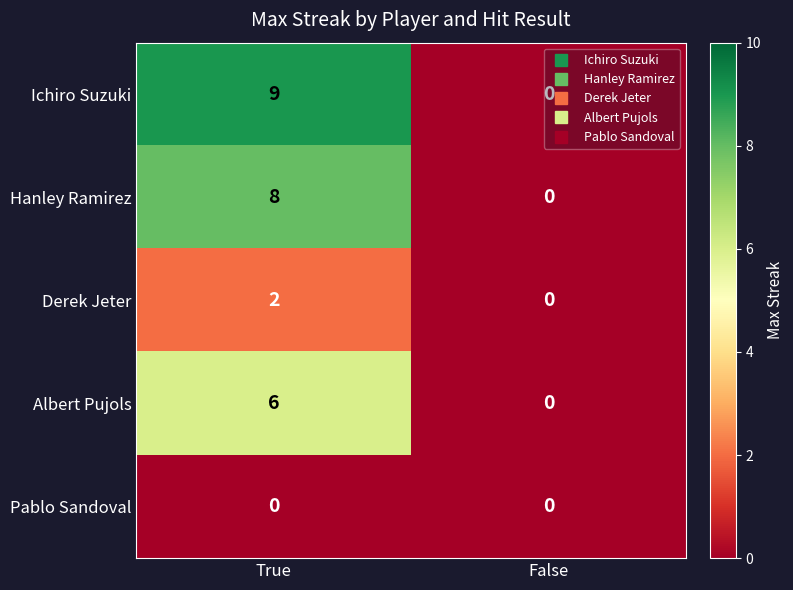

What value does the Hanley Ramirez series have at True?

8